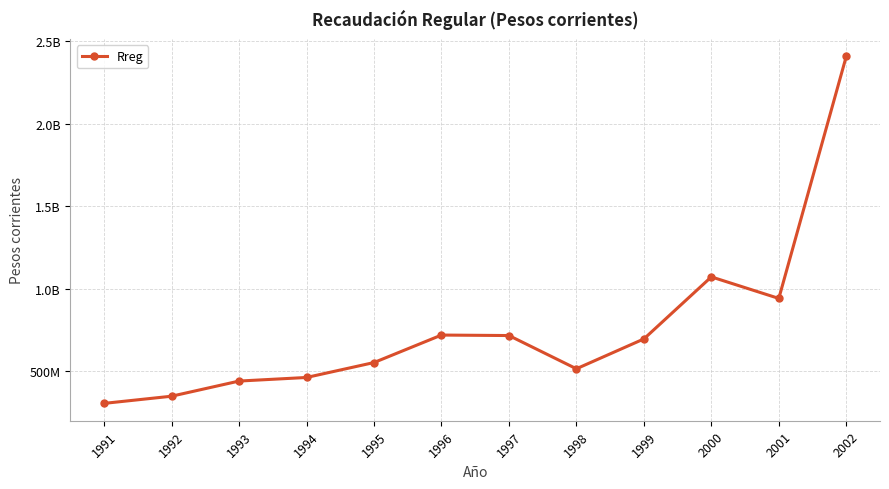

Does the chart have visible grid lines?

Yes